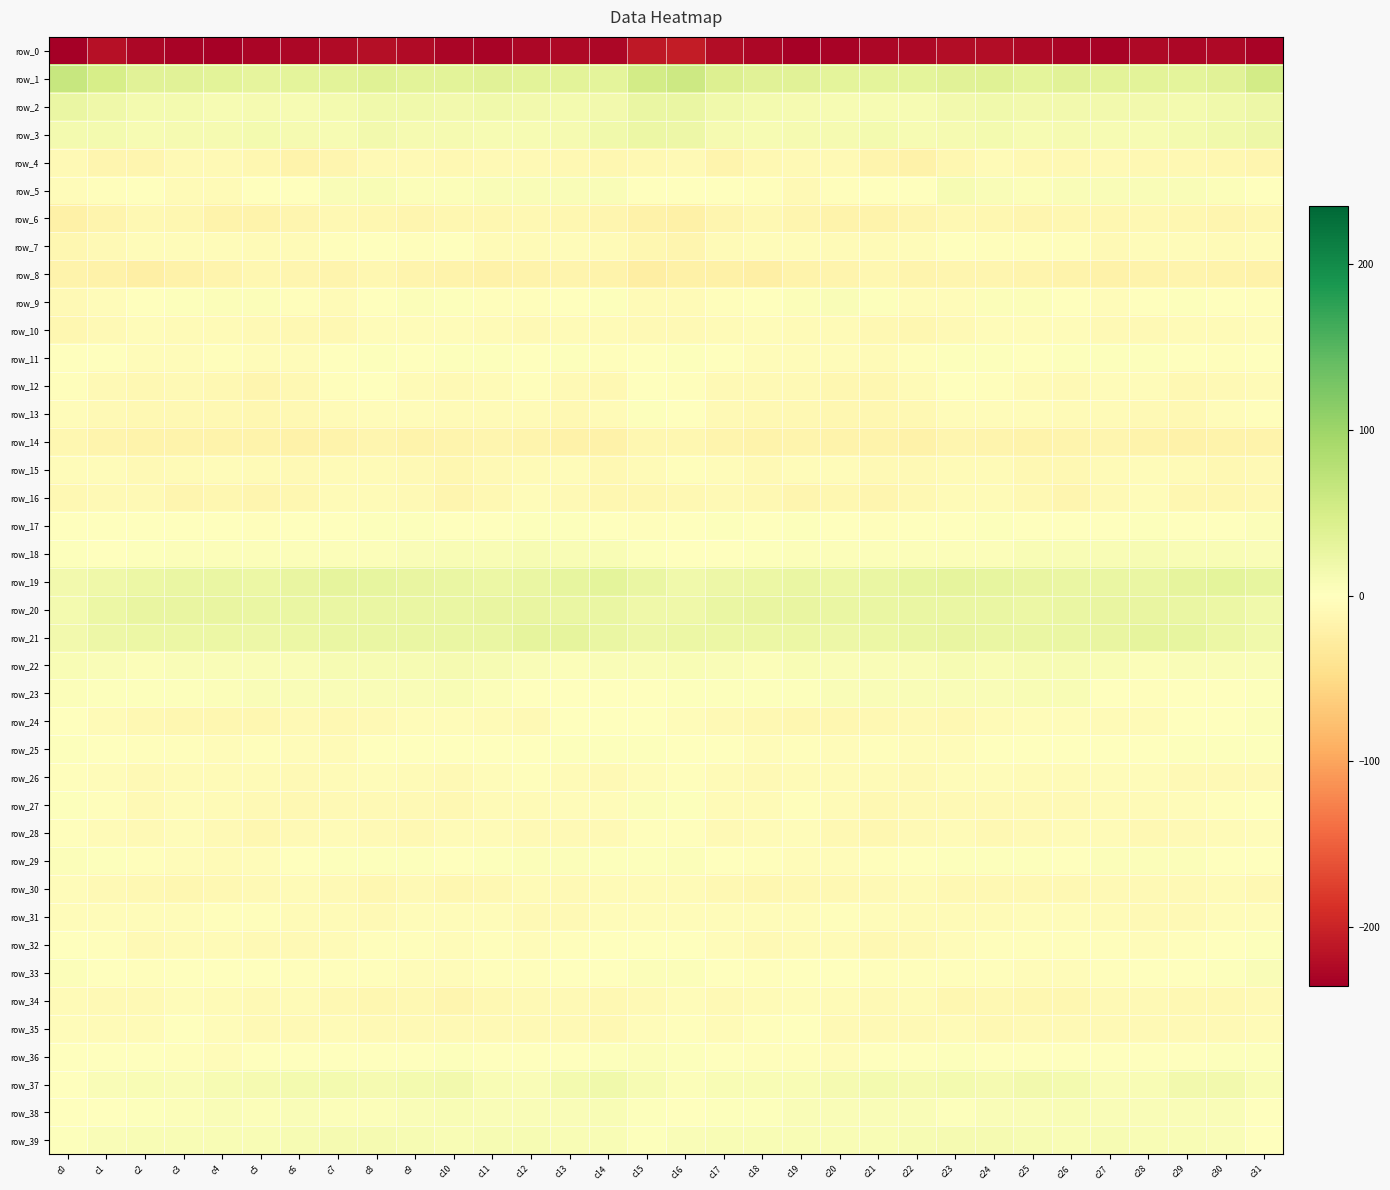

True or false: row_13 has a value of -16.4 at c3.

False